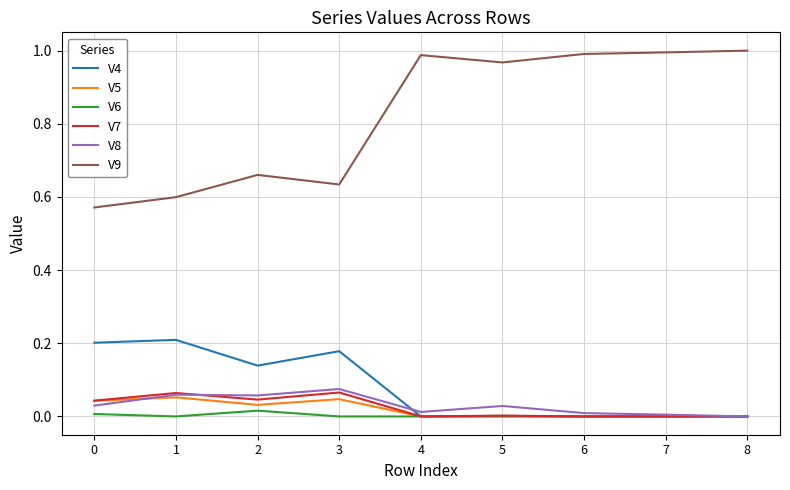

Which series has the largest total across all categories?

V9